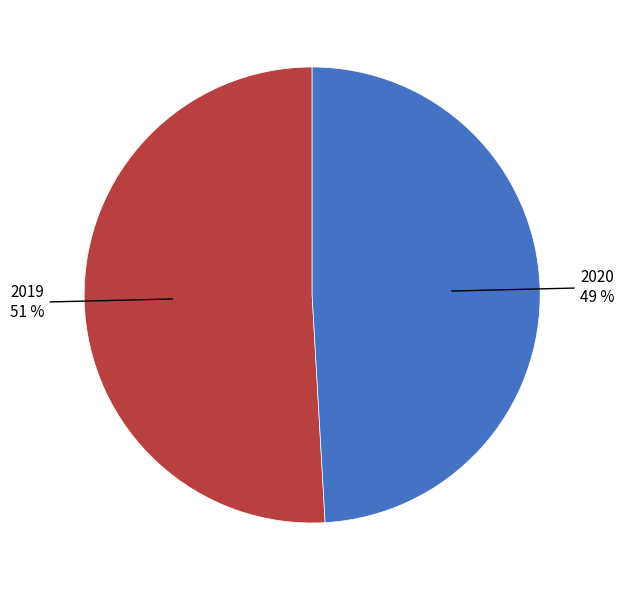

Is there any slice that represents more than half of the pie?

Yes